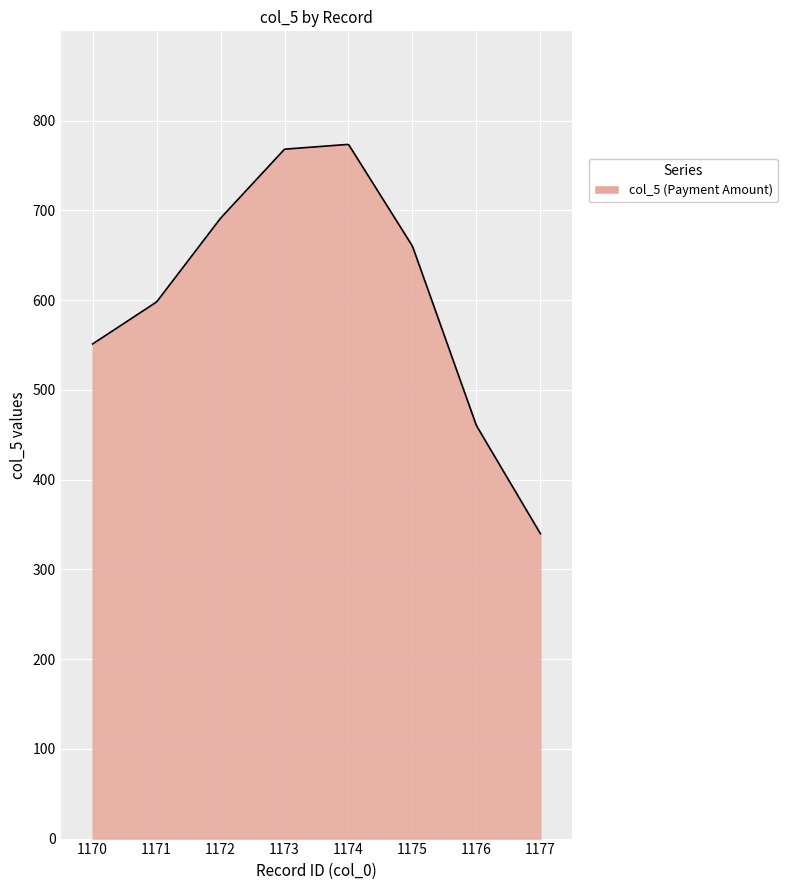

Count the number of categories in the chart.

300